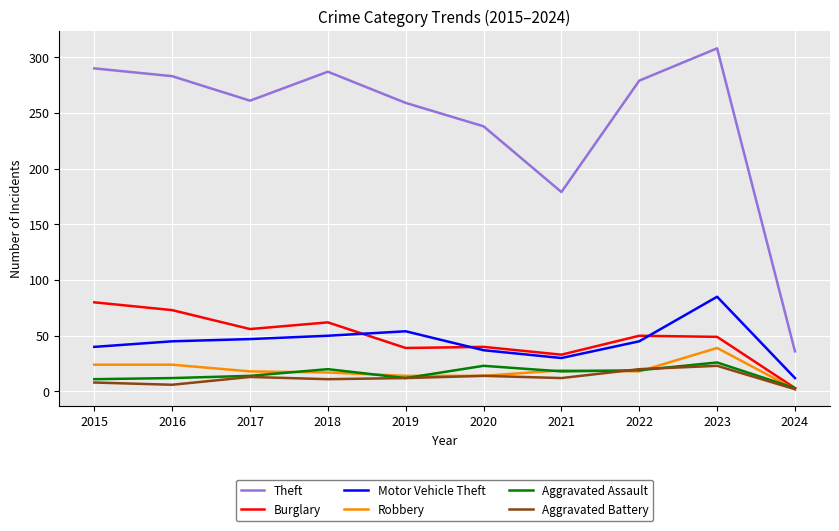

How many interior local valleys does the Theft series have?

2